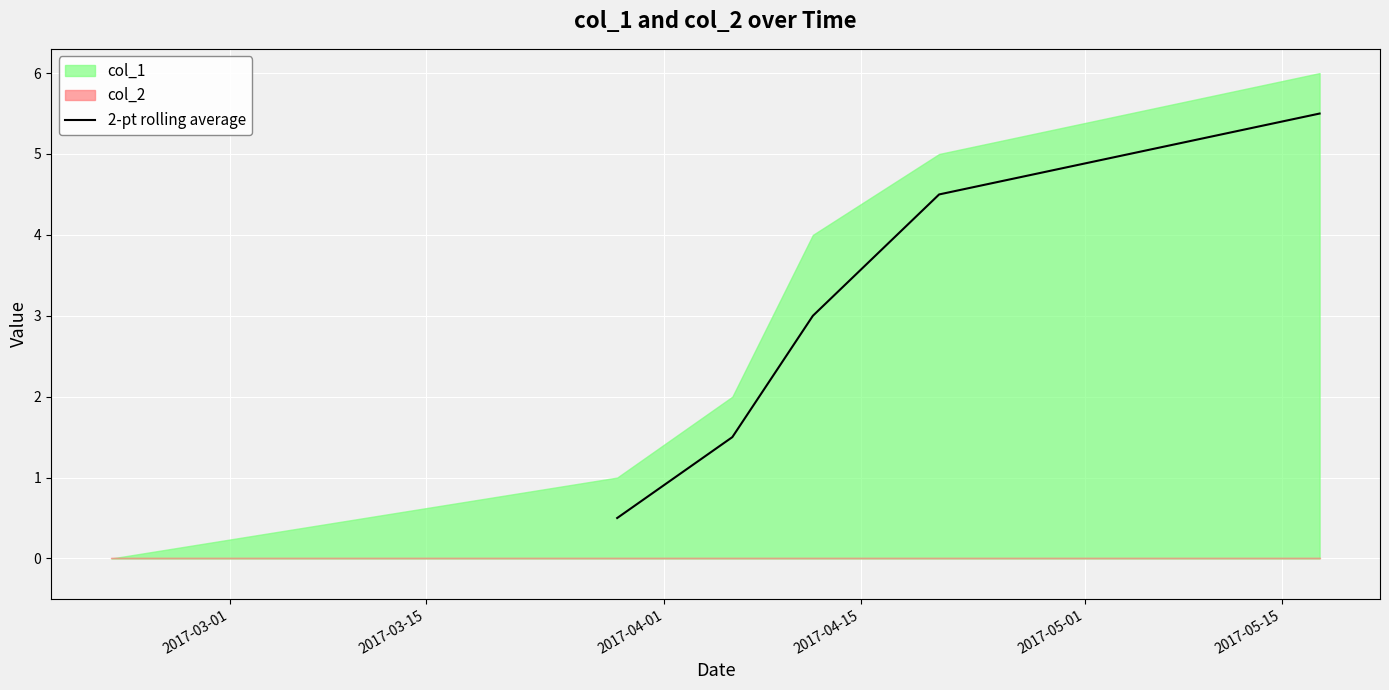

How many lines are shown in the chart?

1